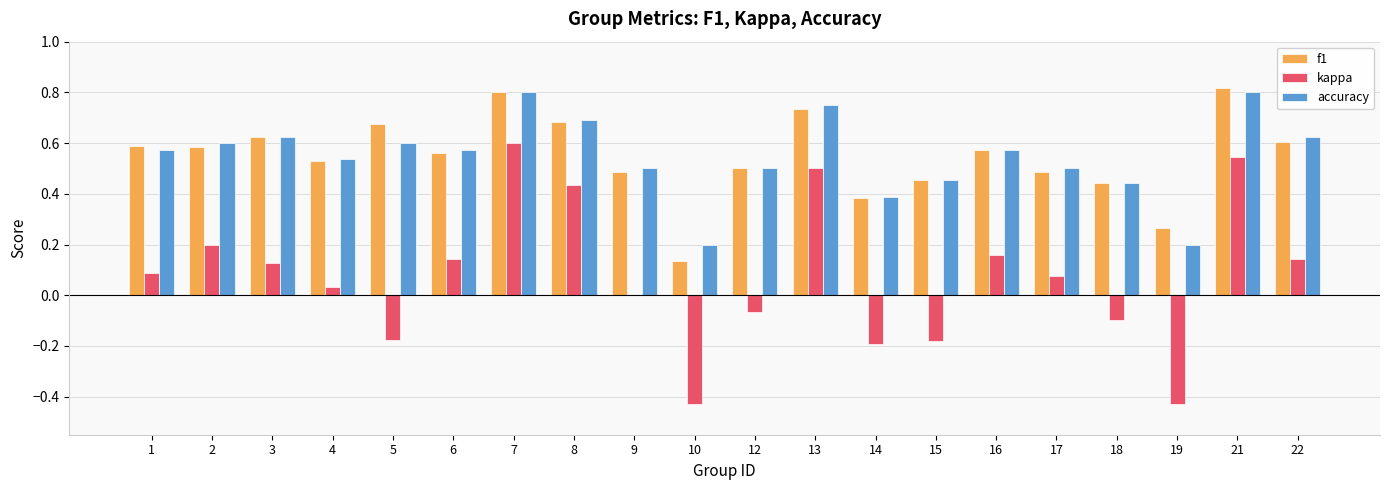

What is the sum of all f1 values?

10.9